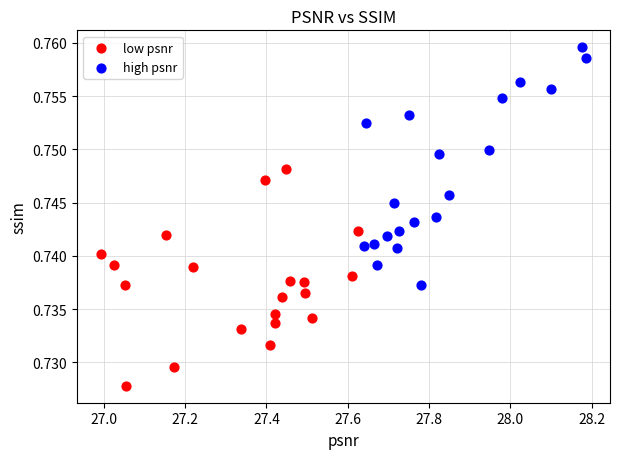

Which series has the largest Y range (max minus min)?

high psnr